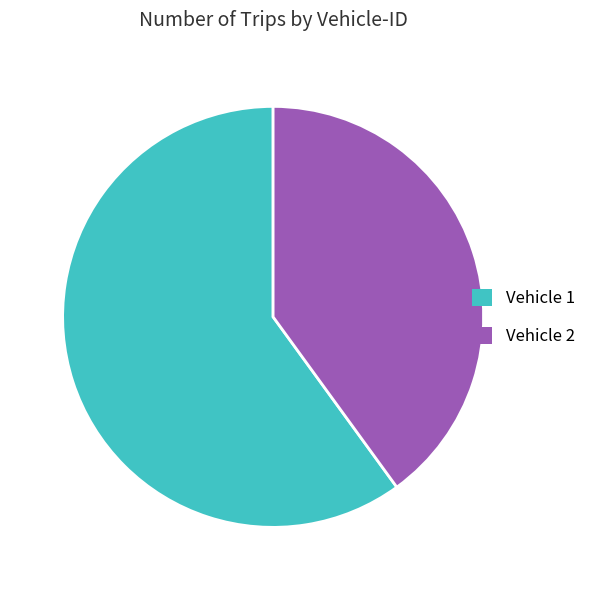

Which category has the biggest portion of the pie?

Vehicle 1